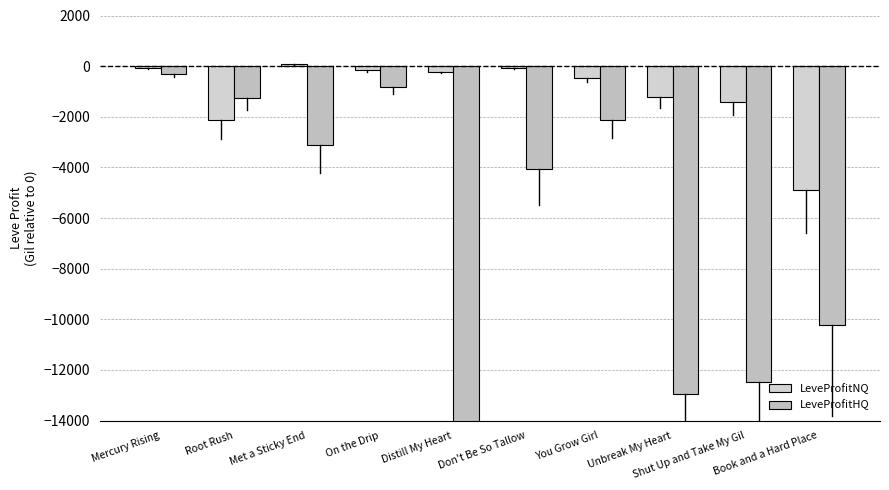

The LeveProfitHQ series shows -4063.0 at Don't Be So Tallow. True or false?

True